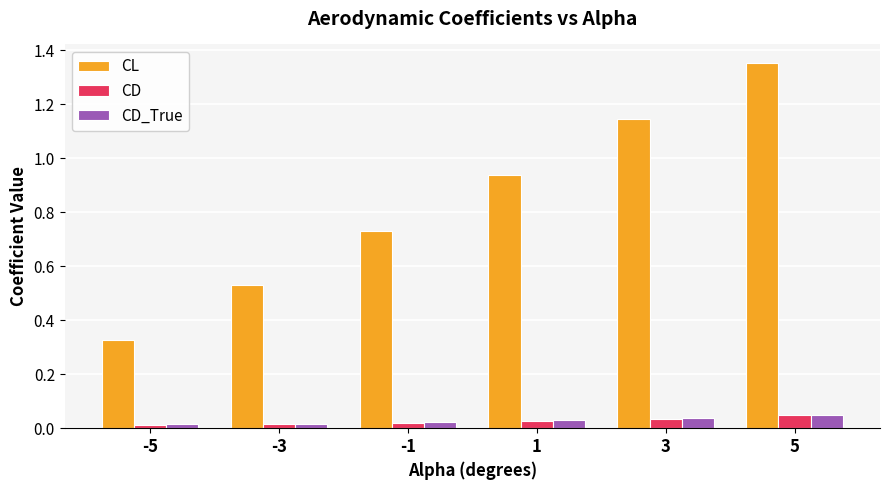

Which series has the widest spread of values?

CL